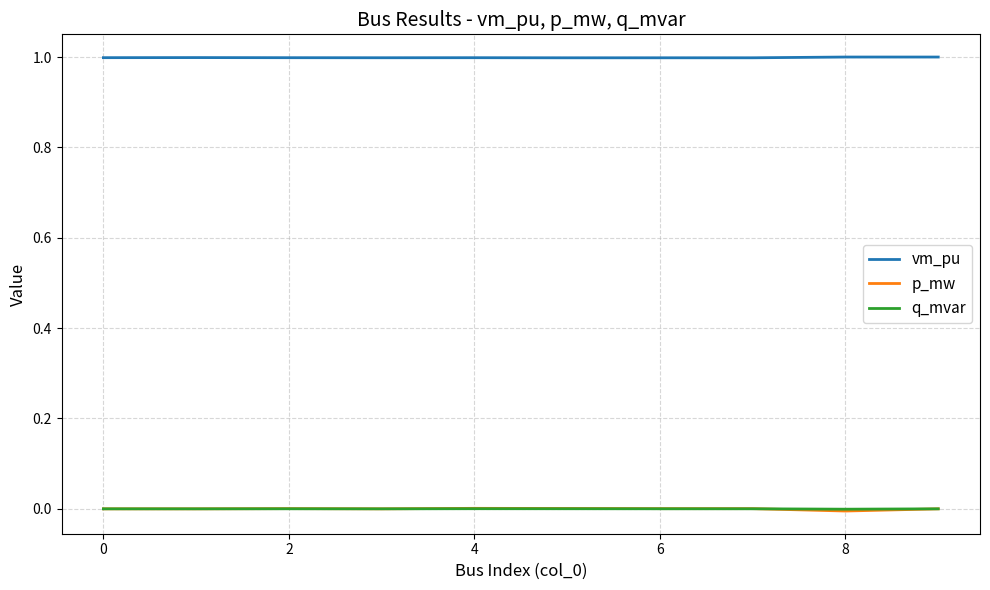

True or false: q_mvar and vm_pu cross at least once.

False